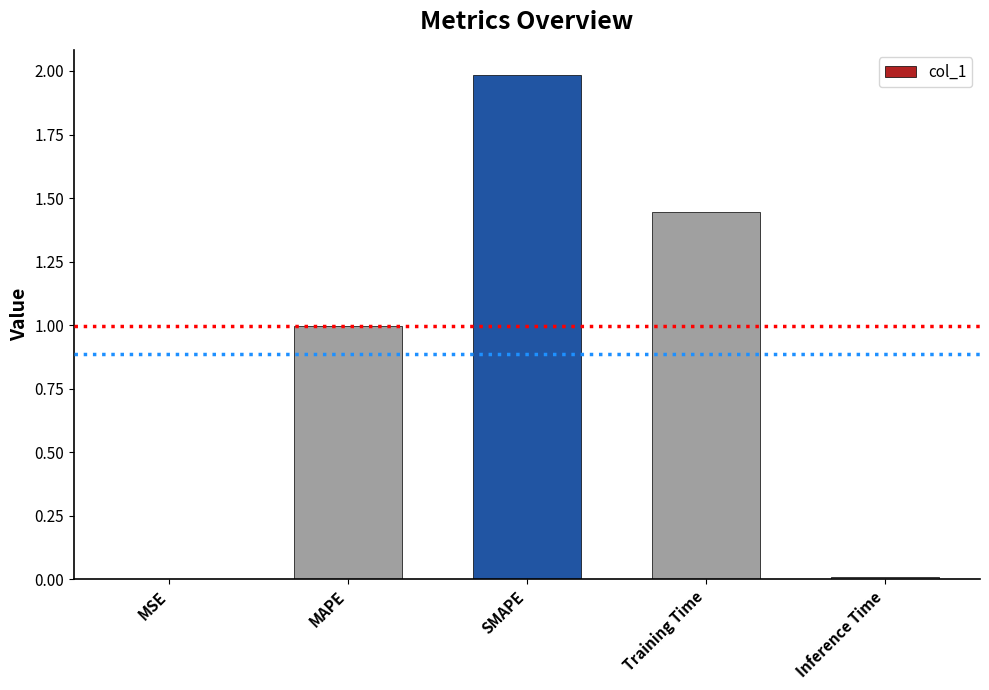

Which has a higher value, MSE or Training Time?

Training Time